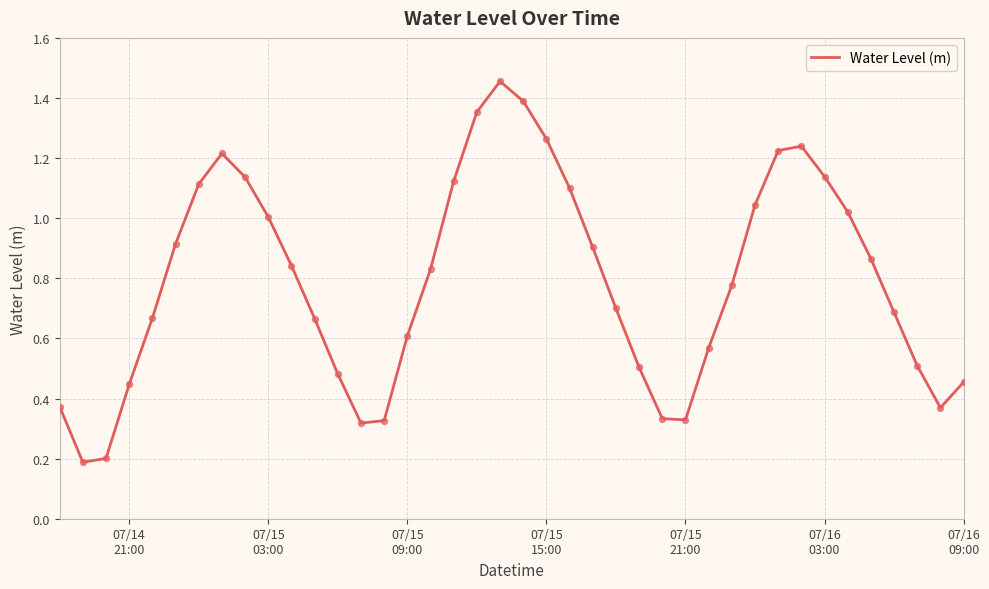

How many lines are shown in the chart?

1